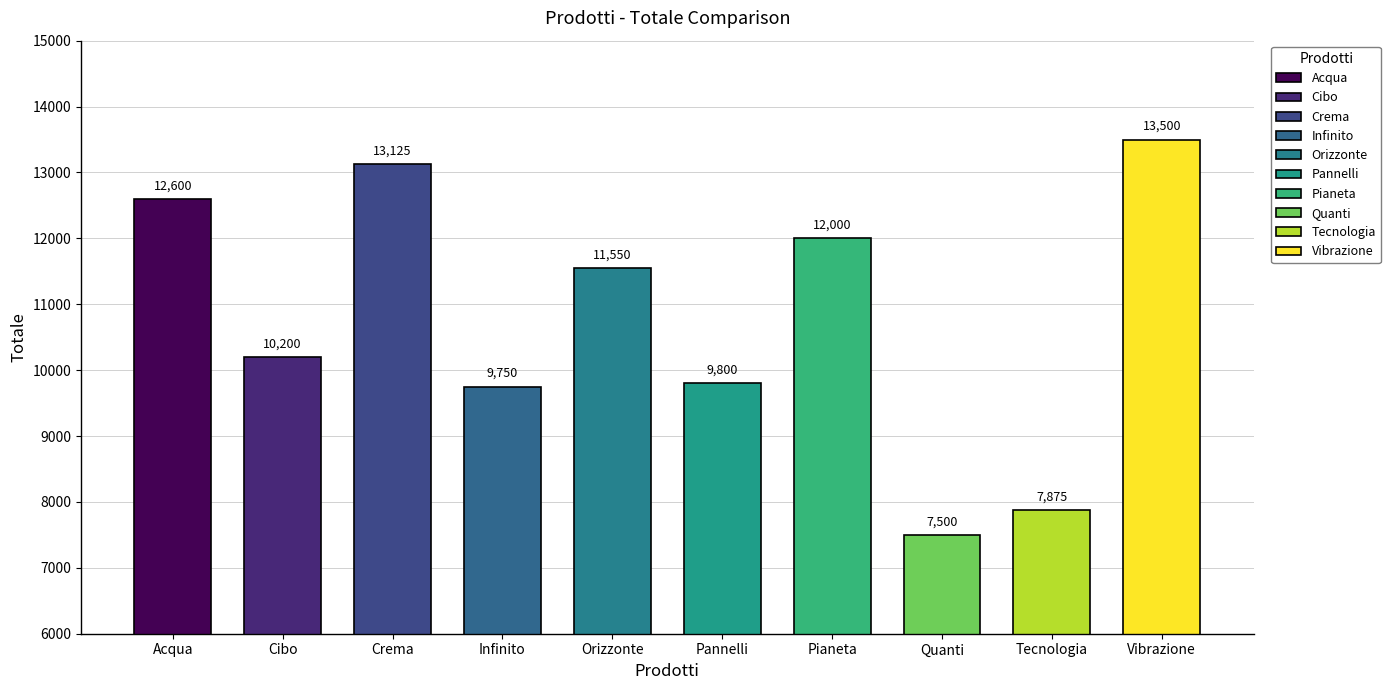

What is the label of the 4th bar from the right?

Pianeta